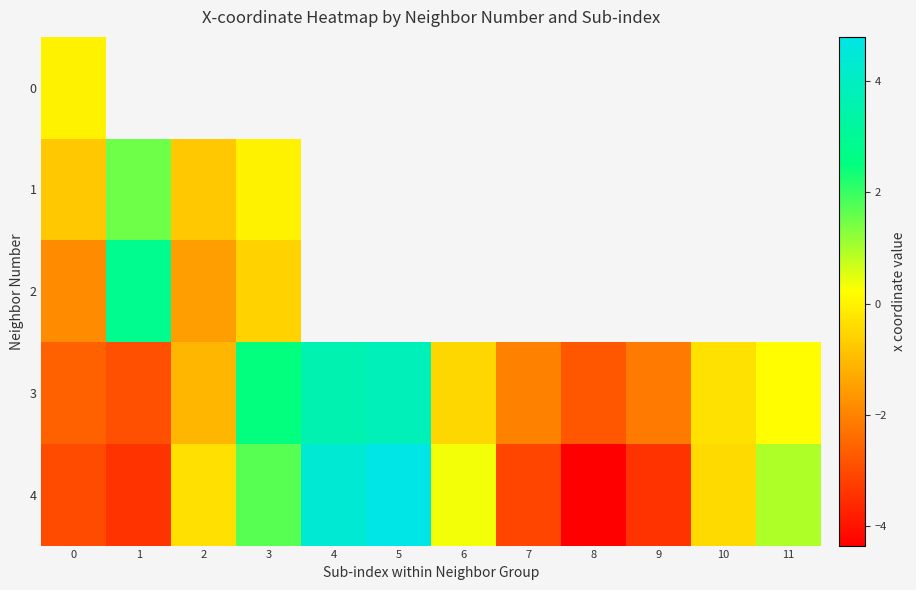

What is the sum of the 3 values at 3 and 11?

2.7